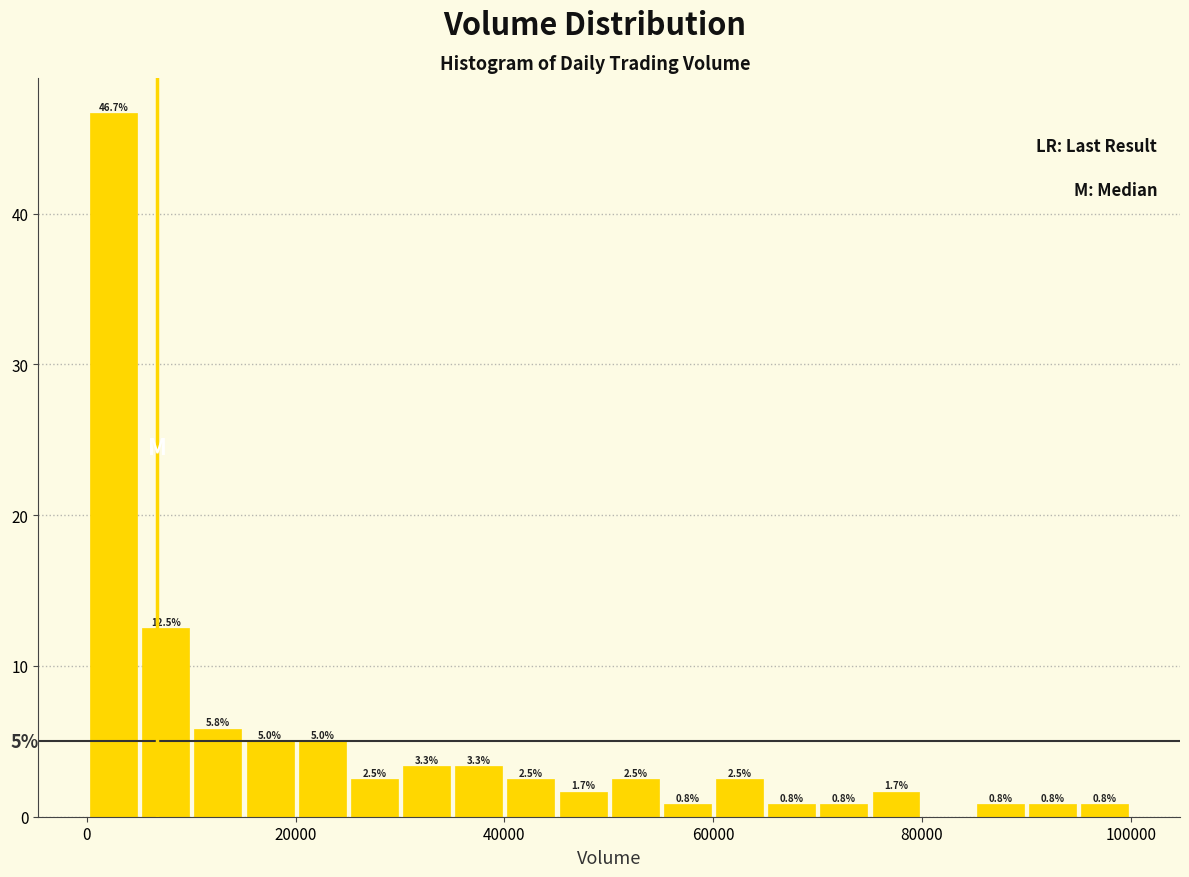

Read against the x-axis, roughly where is the centre of the tallest bar?

2000